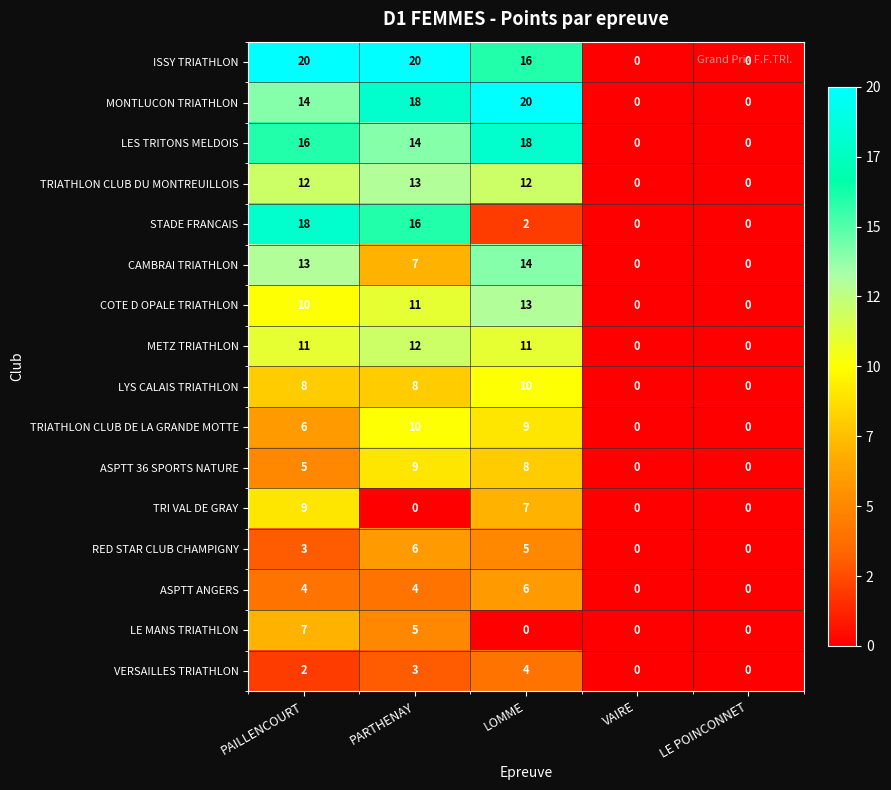

Where is RED STAR CLUB CHAMPIGNY nearest to the value 3?

PAILLENCOURT